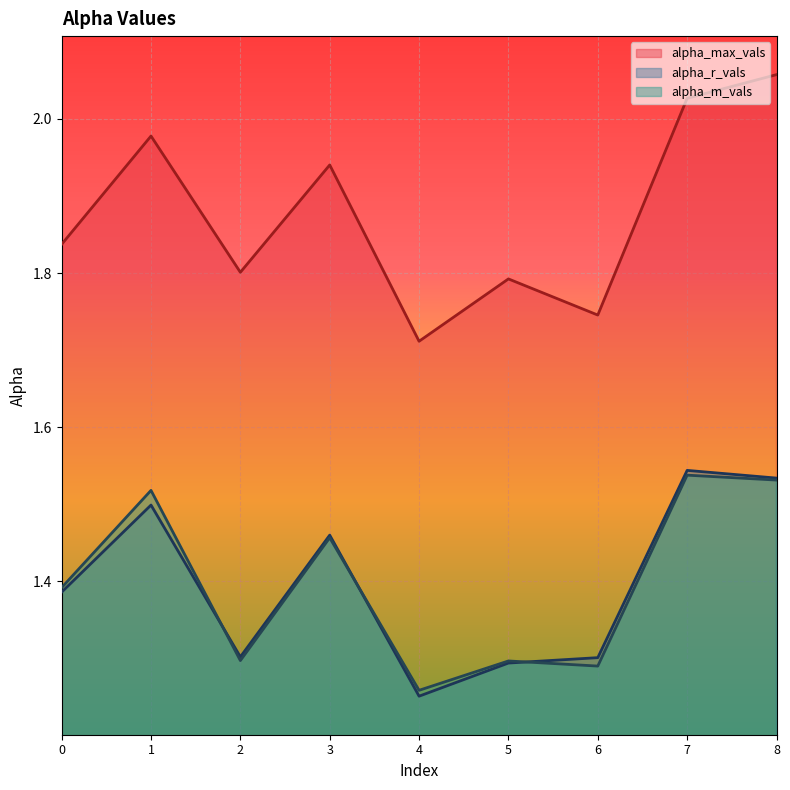

What is the minimum value for alpha_m_vals?

1.3